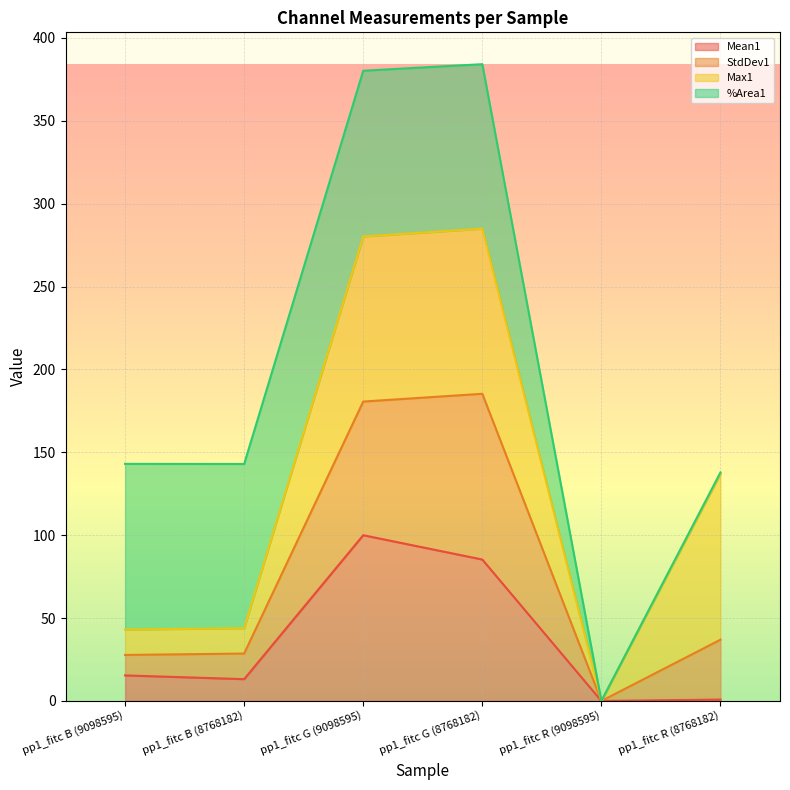

At which category does the chart reach its peak across all series?

pp1_fitc G (8768182)